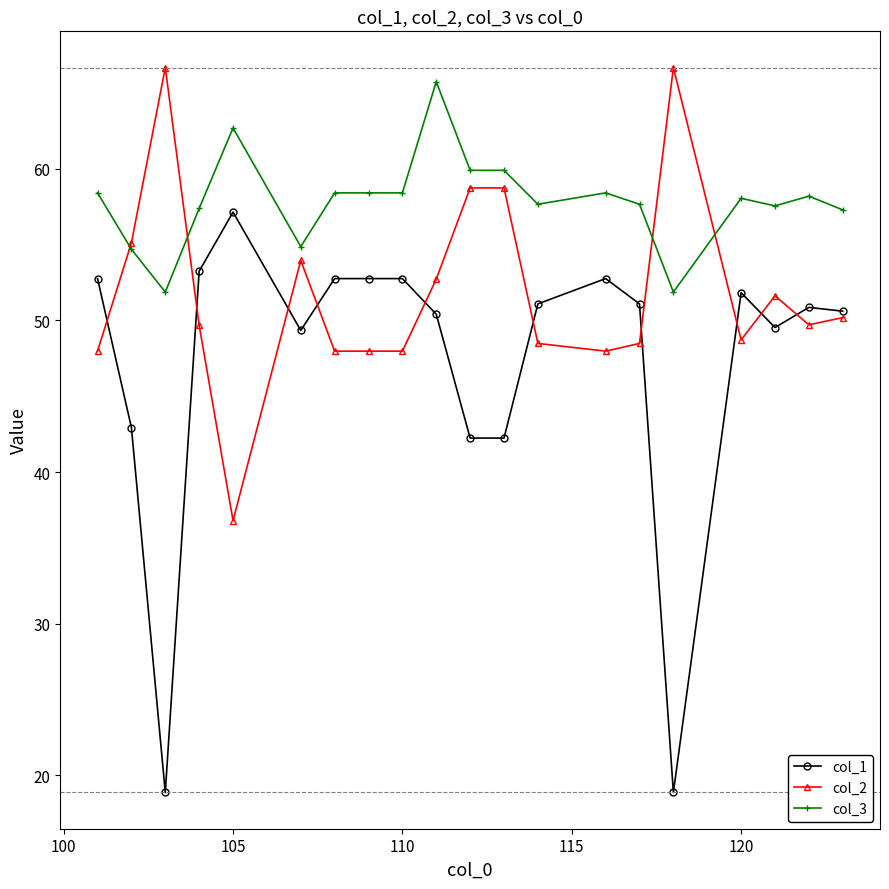

Which series has the largest total across all categories?

col_3